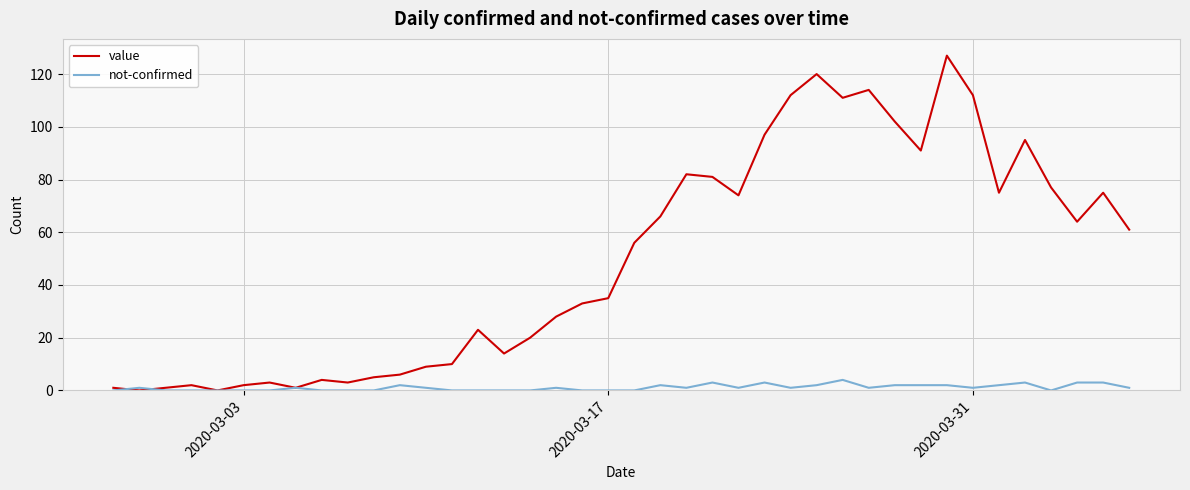

Which series has the largest range (max minus min)?

value